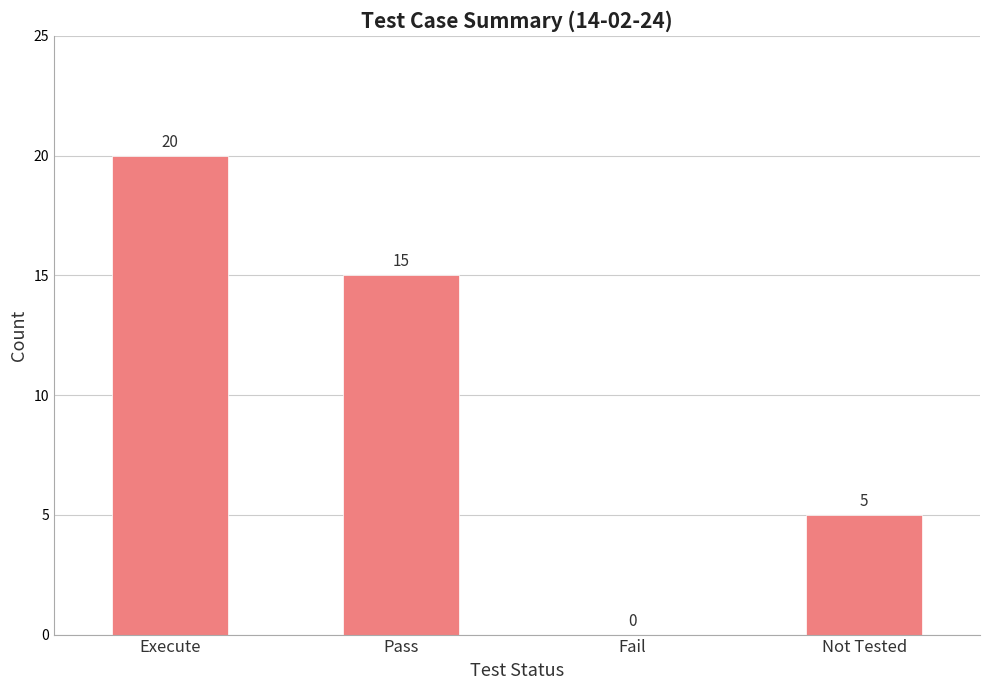

Reading left to right, list all the values displayed in this chart.

Execute=20	Pass=15	Fail=0	Not Tested=5